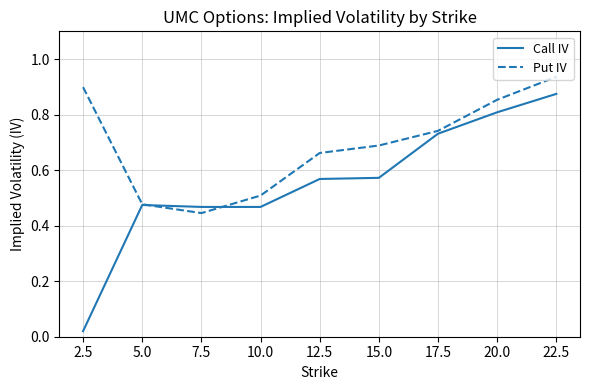

Which series has the widest spread of values?

Call IV